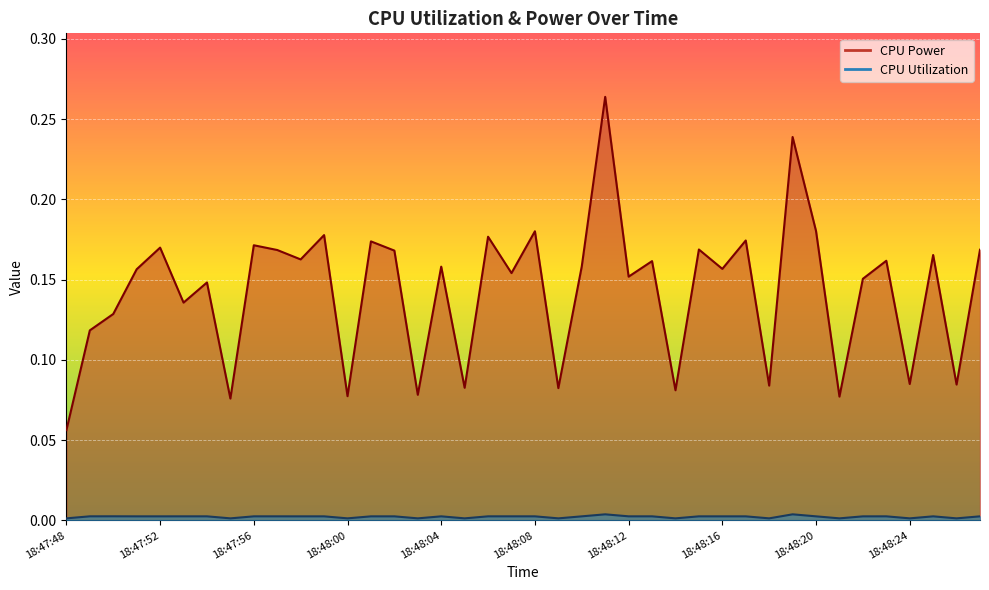

True or false: CPU Power and CPU Utilization intersect in this chart.

False